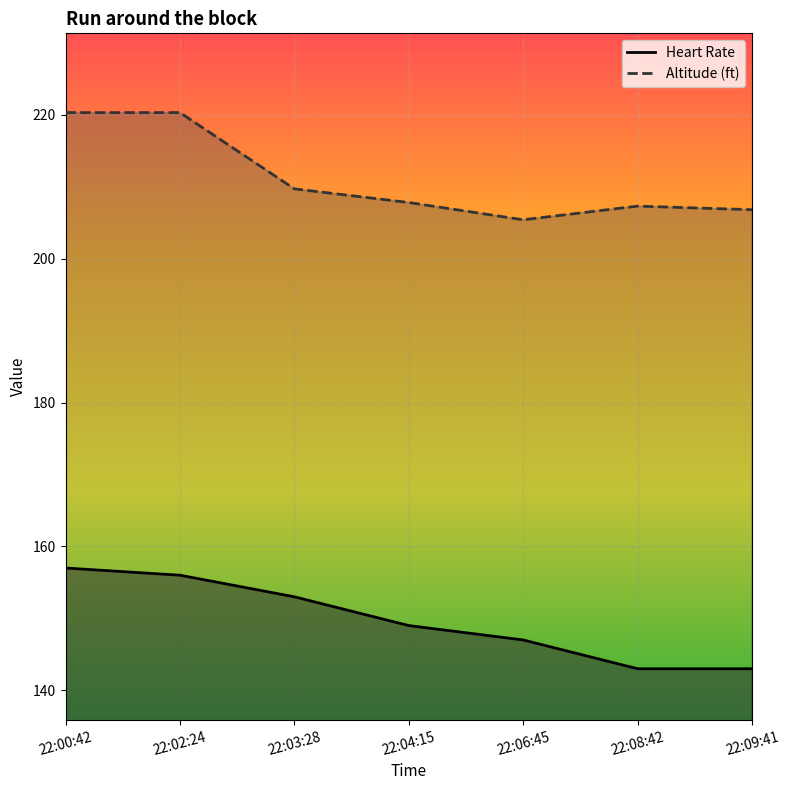

Is it true that Altitude (ft) equals 96.3 at 22:04:15?

False